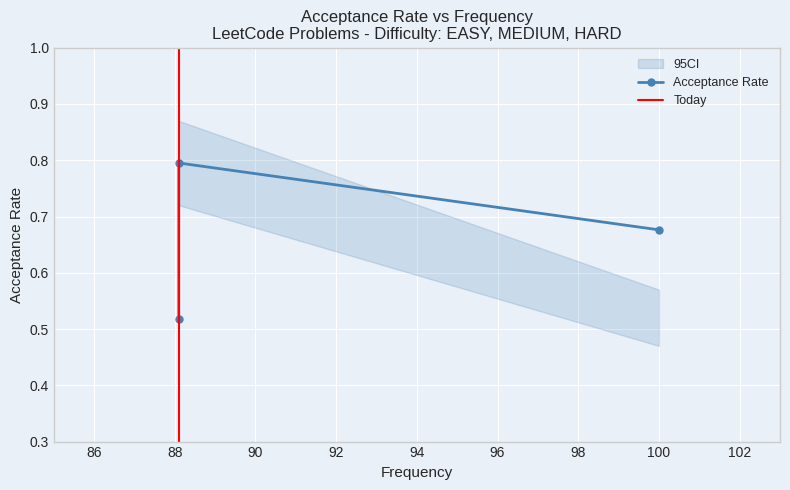

True or false: the data shows 1.2 at 100.0.

False